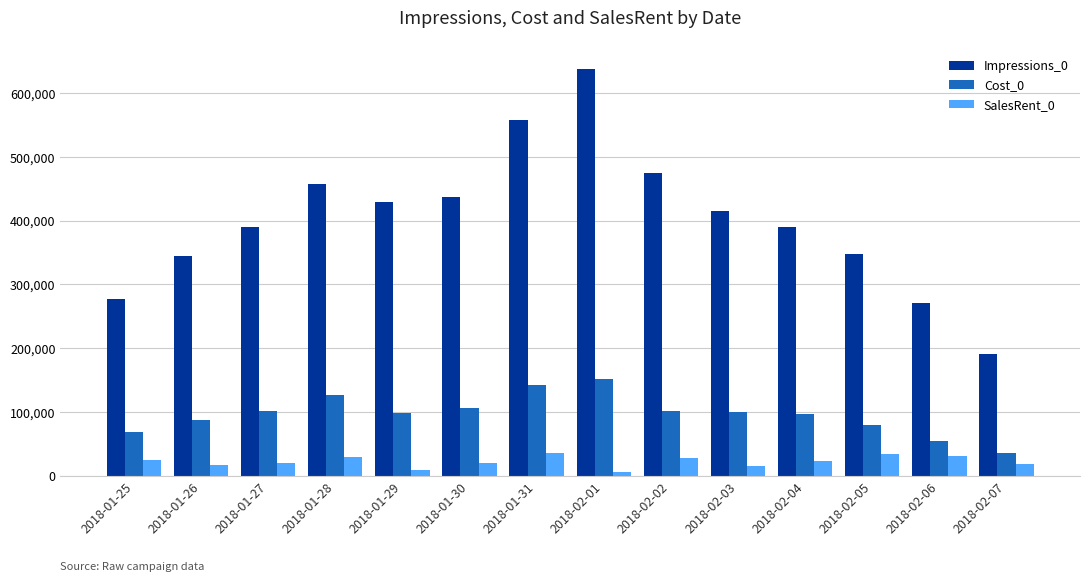

Which category has the lowest value in the Impressions_0 series?

2018-02-07